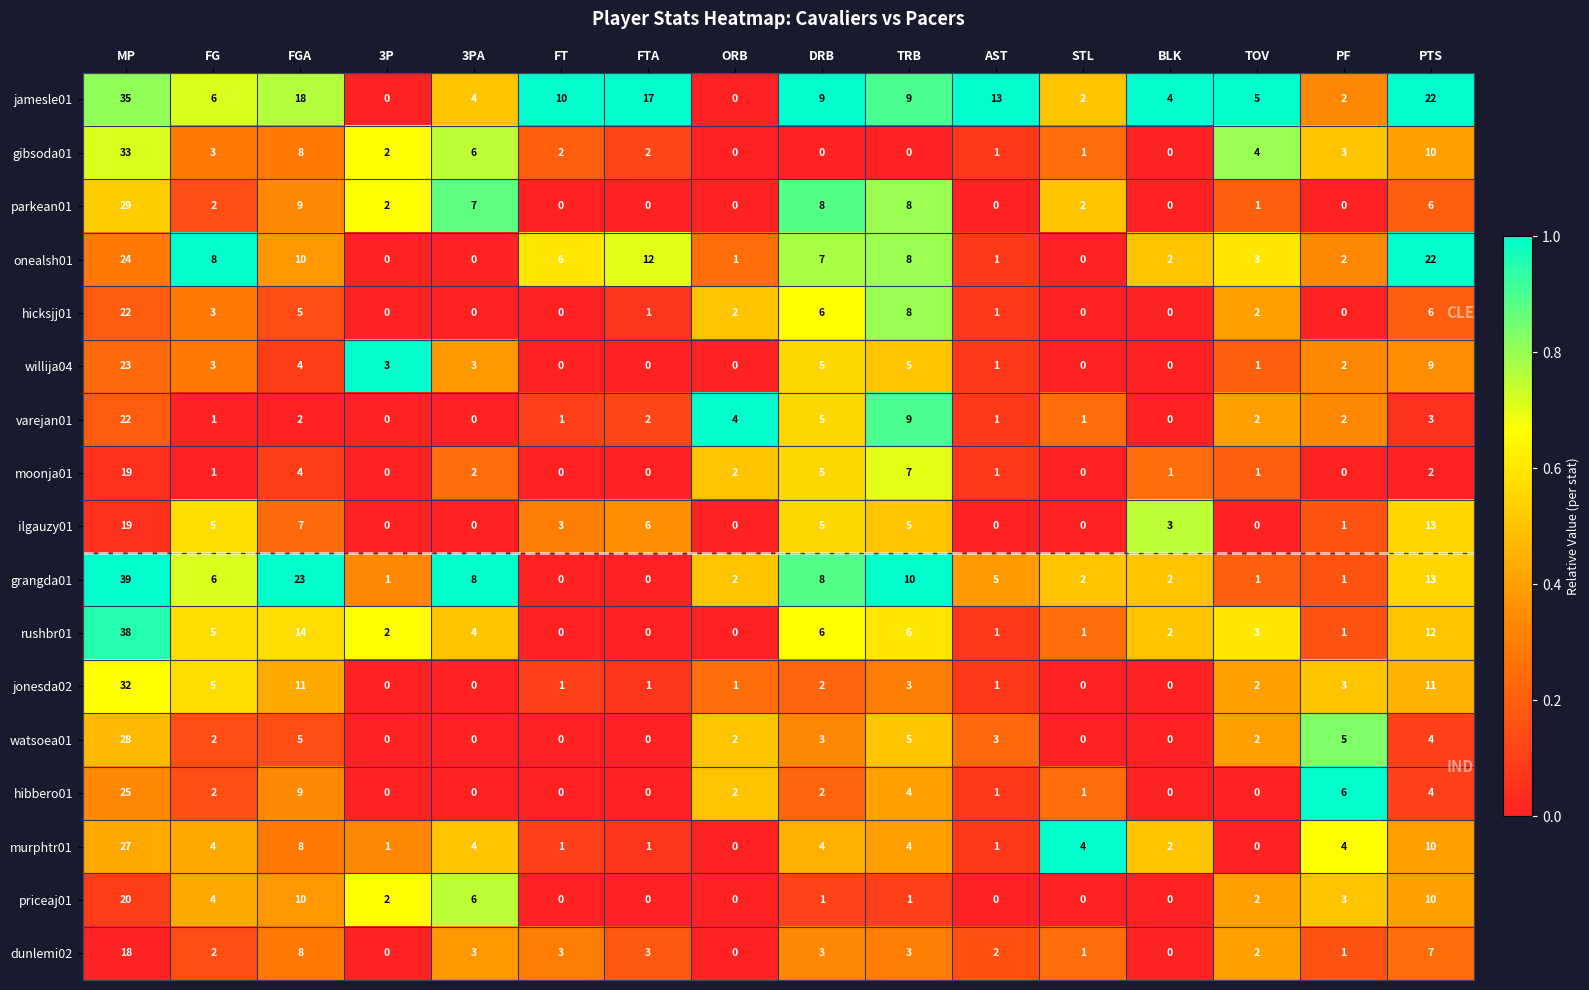

Which category has the highest value in the rushbr01 series?

MP